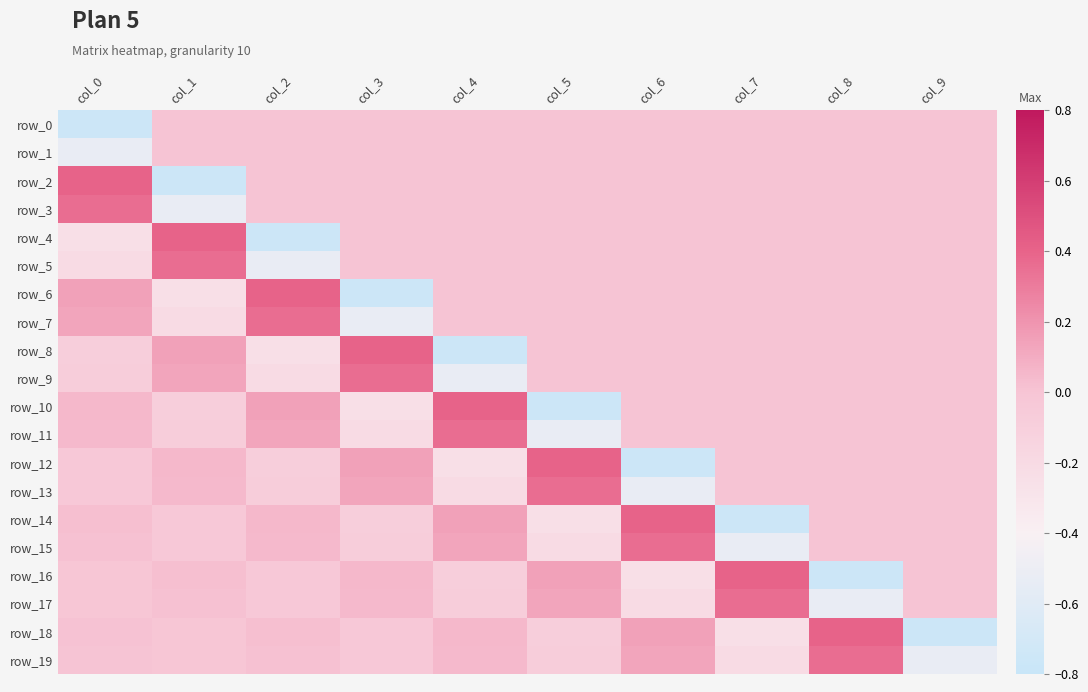

How many distinct data groups are displayed?

20